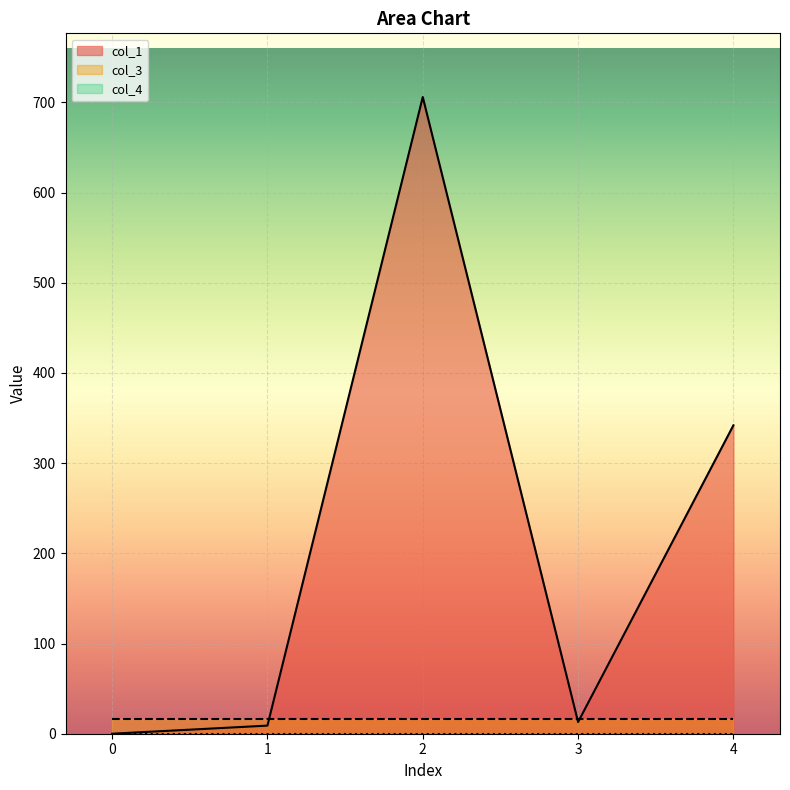

What value does the col_3 series have at 0?

16.0